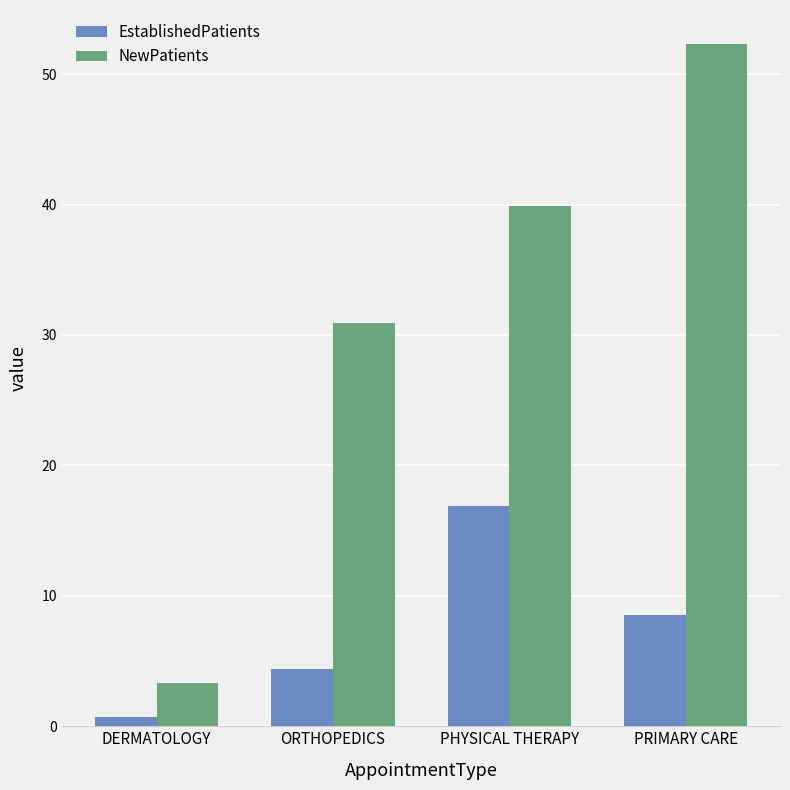

Rank the series at PRIMARY CARE from lowest to highest value.

EstablishedPatients, NewPatients